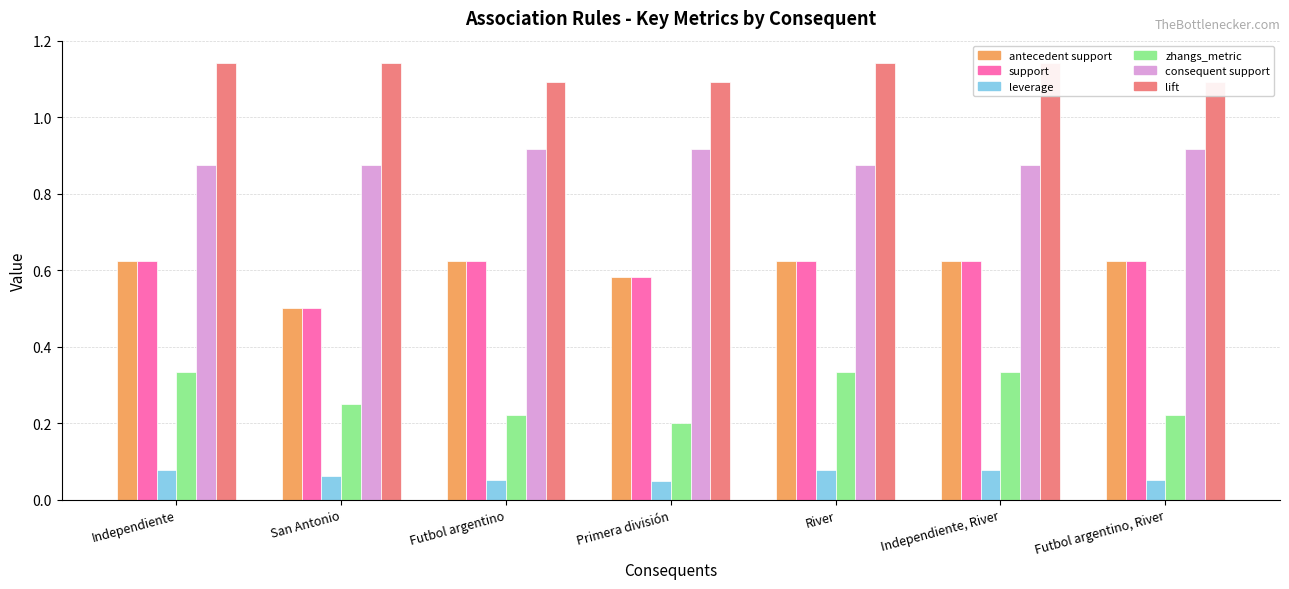

Reading left to right, transcribe all the data shown in this chart.

antecedent support: Independiente=0.6	San Antonio=0.5	Futbol argentino=0.6	Primera división=0.6	River=0.6	Independiente, River=0.6	Futbol argentino, River=0.6
support: Independiente=0.6	San Antonio=0.5	Futbol argentino=0.6	Primera división=0.6	River=0.6	Independiente, River=0.6	Futbol argentino, River=0.6
leverage: Independiente=0.1	San Antonio=0.1	Futbol argentino=0.1	Primera división=0.0	River=0.1	Independiente, River=0.1	Futbol argentino, River=0.1
zhangs_metric: Independiente=0.3	San Antonio=0.2	Futbol argentino=0.2	Primera división=0.2	River=0.3	Independiente, River=0.3	Futbol argentino, River=0.2
consequent support: Independiente=0.9	San Antonio=0.9	Futbol argentino=0.9	Primera división=0.9	River=0.9	Independiente, River=0.9	Futbol argentino, River=0.9
lift: Independiente=1.1	San Antonio=1.1	Futbol argentino=1.1	Primera división=1.1	River=1.1	Independiente, River=1.1	Futbol argentino, River=1.1